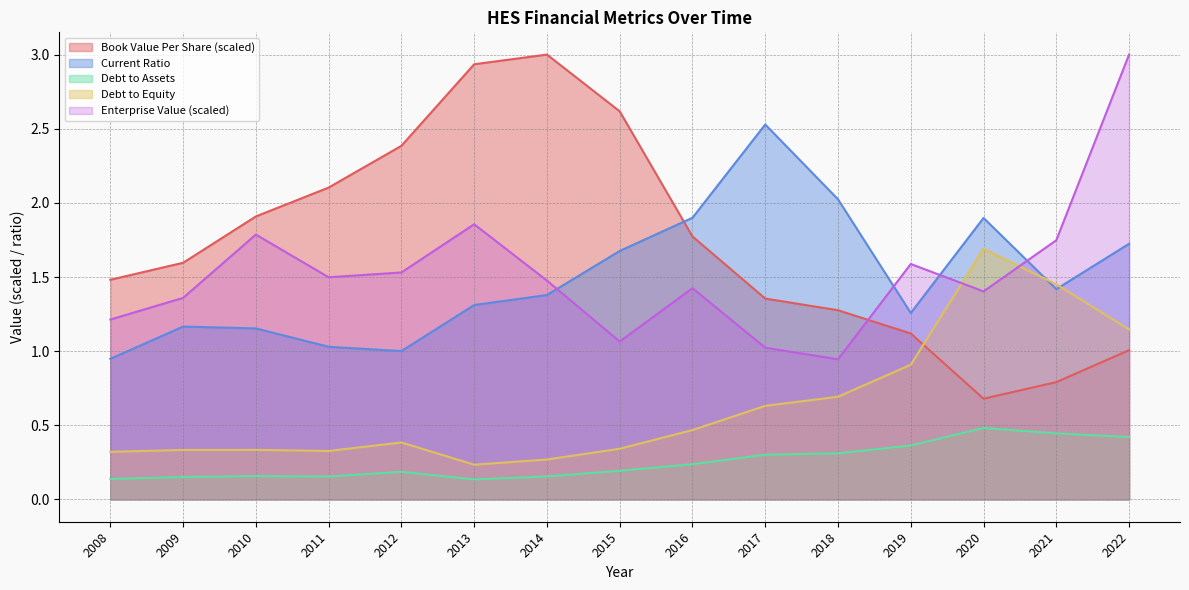

What is the sum of the bookValuePerShare values at 2019 and 2013?

4.1